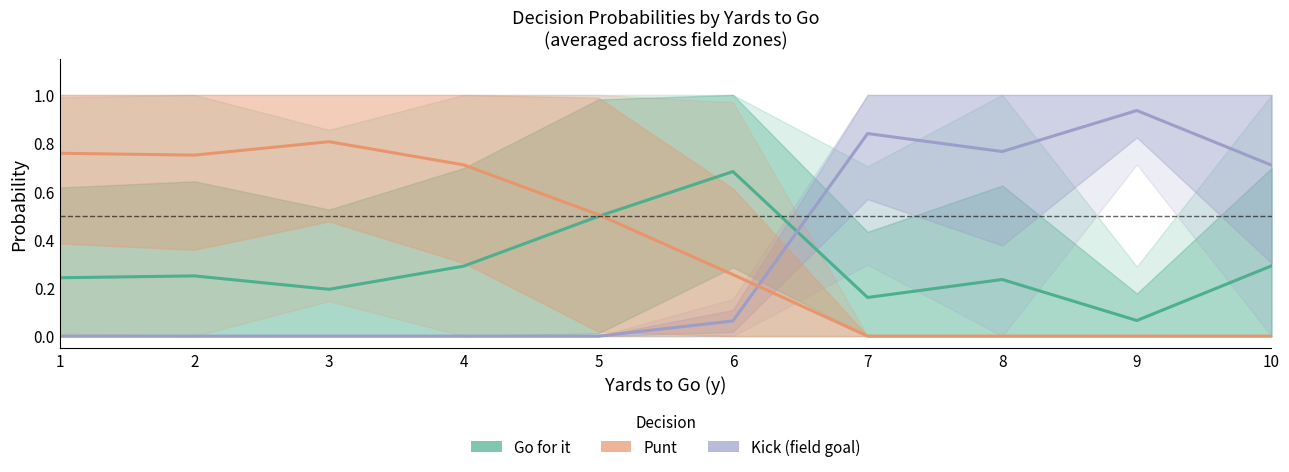

Reading right to left, extract all data points from this chart.

Go for it: 0.3	0.1	0.2	0.2	0.7	0.5	0.3	0.2	0.2	0.2
Kick (field goal): 0.7	0.9	0.8	0.8	0.1	0.0	0.0	0.0	0.0	0.0
Punt: 0.0	0.0	0.0	0.0	0.3	0.5	0.7	0.8	0.8	0.8